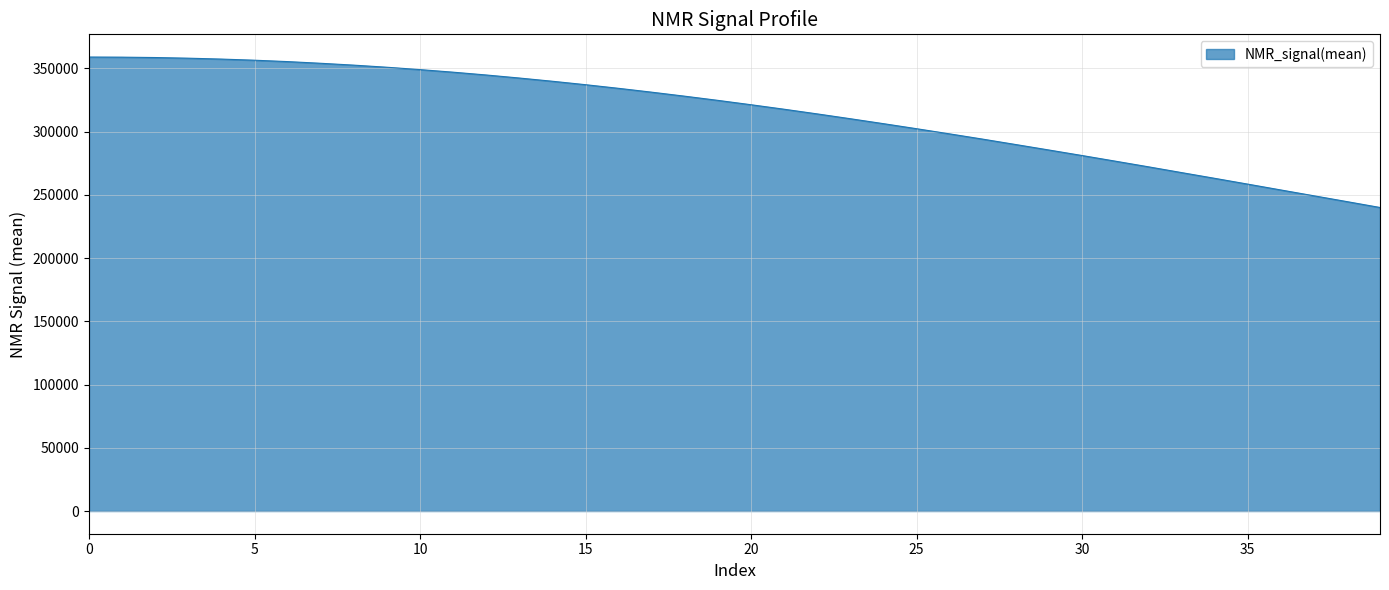

What is the minimum value shown in the chart?

240050.2